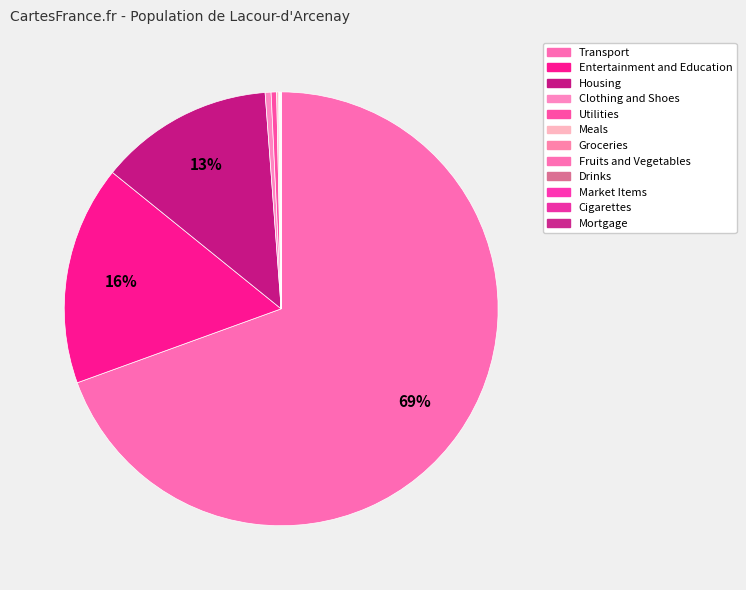

Rank the categories by value from highest to lowest.

Transport, Entertainment and Education, Housing, Clothing and Shoes, Utilities, Meals, Groceries, Fruits and Vegetables, Drinks, Market Items, Cigarettes, Mortgage